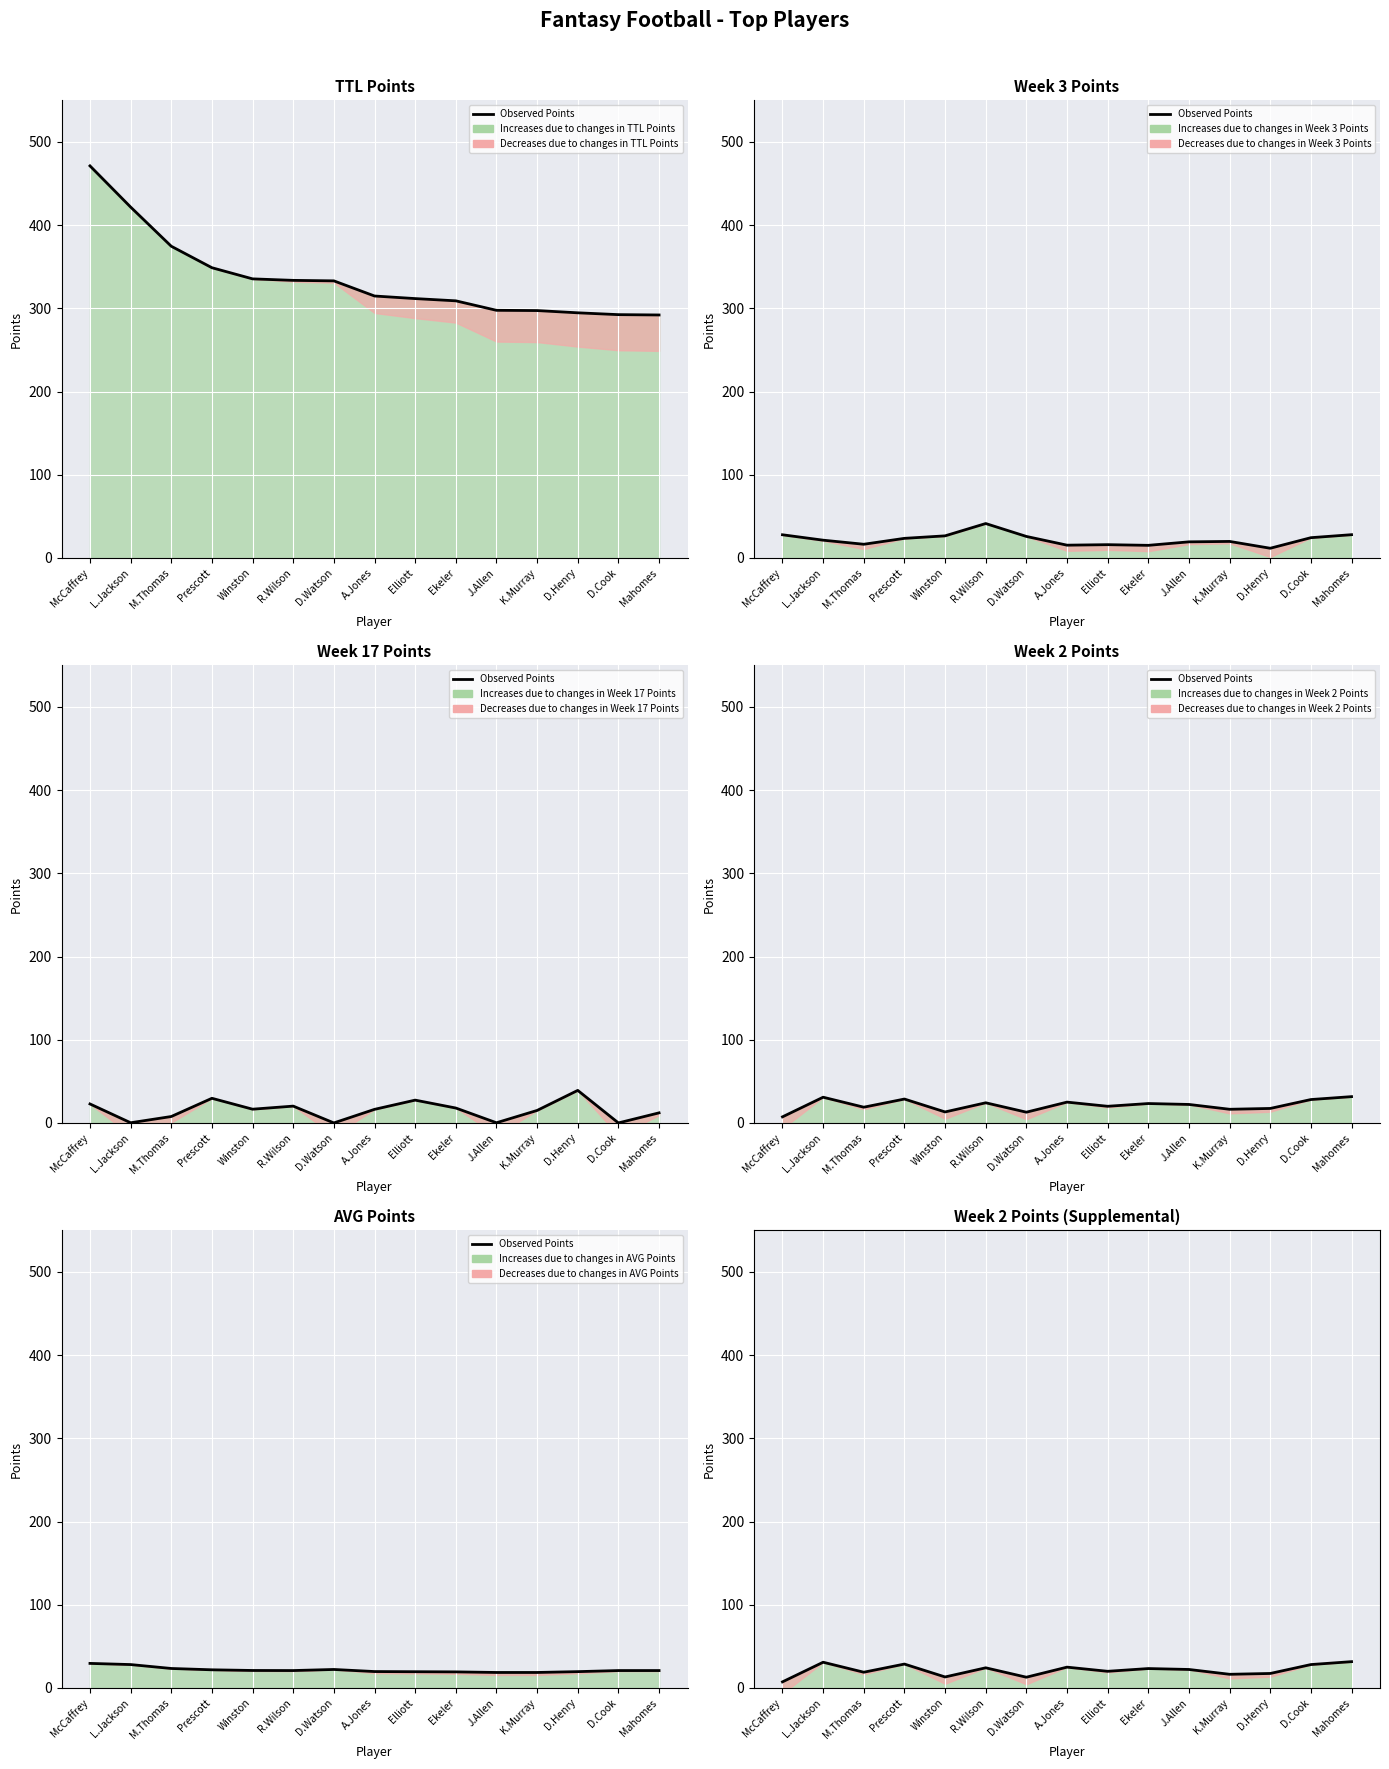

List the labels in order of value, largest first.

Mahomes, L.Jackson, Prescott, D.Cook, A.Jones, R.Wilson, Ekeler, J.Allen, Elliott, M.Thomas, D.Henry, K.Murray, Winston, D.Watson, McCaffrey